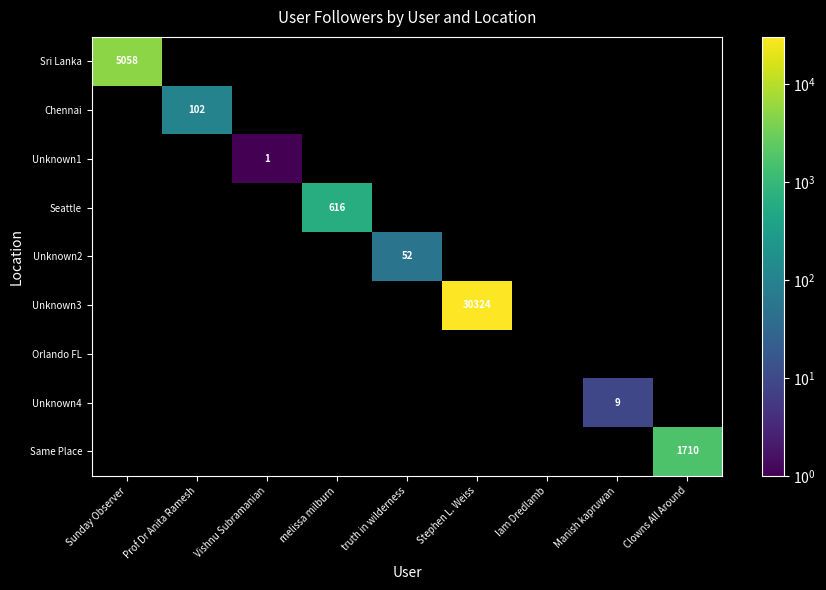

Is the value of Same Place at Vishnu Subramanian greater than the value of Chennai at Stephen L. Weiss?

No